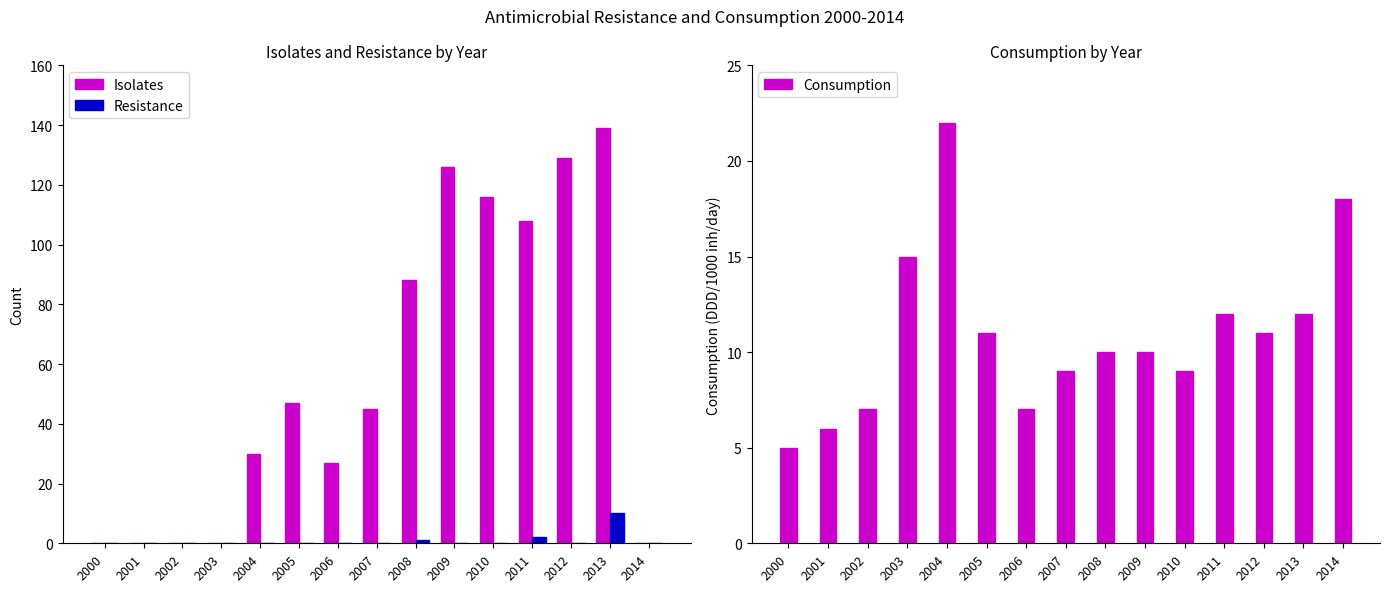

Reading left to right, list all the values displayed in this chart.

Isolates: 2000=0	2001=0	2002=0	2003=0	2004=30	2005=47	2006=27	2007=45	2008=88	2009=126	2010=116	2011=108	2012=129	2013=139	2014=0
Resistance: 2000=0	2001=0	2002=0	2003=0	2004=0	2005=0	2006=0	2007=0	2008=1	2009=0	2010=0	2011=2	2012=0	2013=10	2014=0
Consumption: 2000=5	2001=6	2002=7	2003=15	2004=22	2005=11	2006=7	2007=9	2008=10	2009=10	2010=9	2011=12	2012=11	2013=12	2014=18